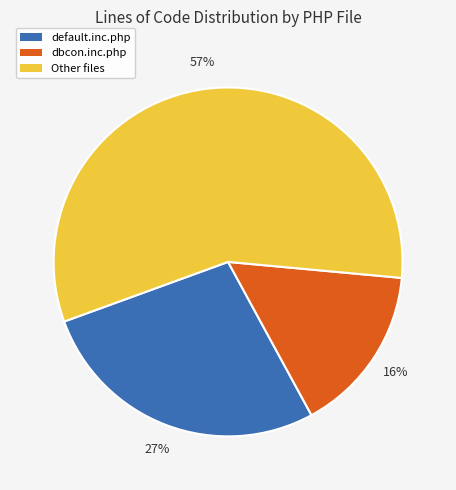

To the nearest percent, what is the difference between the default.inc.php and Other files slice percentages?

30%